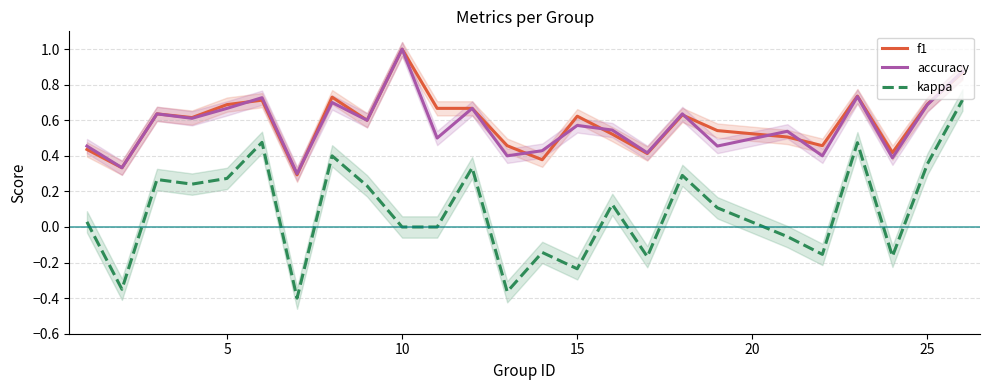

What is the sum of all f1 values?

14.6